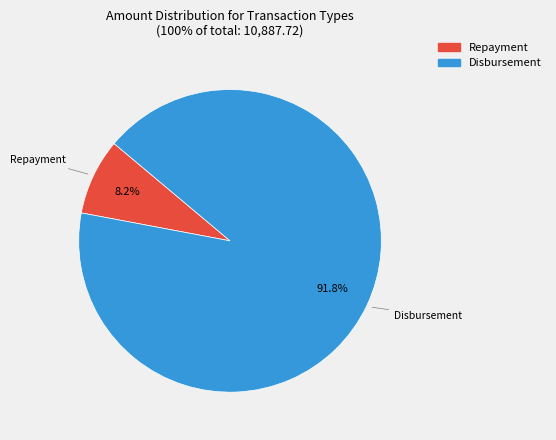

Between Repayment and Disbursement, which is larger?

Disbursement